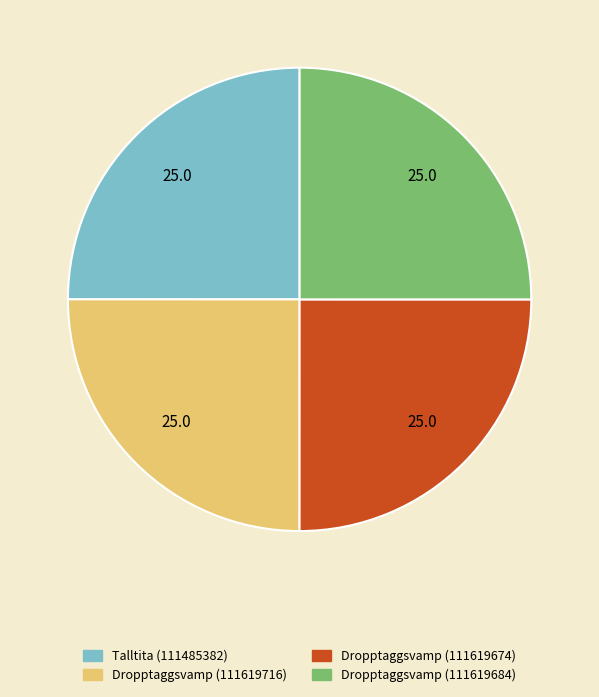

True or false: Dropptaggsvamp (111619674) accounts for 36% of the total.

False